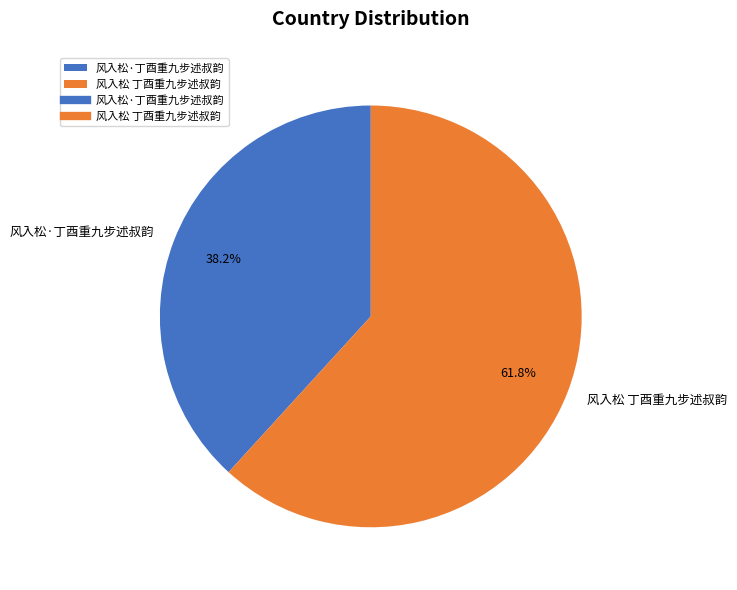

Is there a majority slice in this chart?

Yes